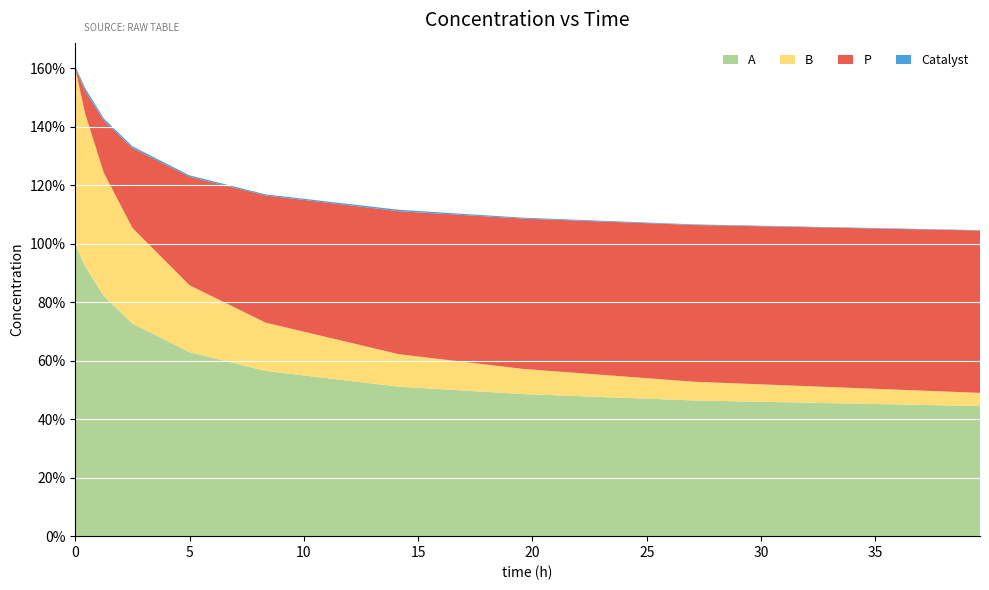

Reading left to right, list all the values displayed in this chart.

A: 1.0	0.9	0.8	0.7	0.6	0.6	0.5	0.5	0.5	0.4
B: 0.6	0.5	0.4	0.3	0.2	0.2	0.1	0.1	0.1	0.0
P: 0.0	0.1	0.2	0.3	0.4	0.4	0.5	0.5	0.5	0.6
Catalyst: 0.0	0.0	0.0	0.0	0.0	0.0	0.0	0.0	0.0	0.0